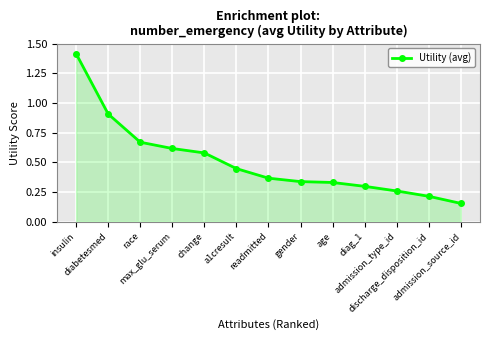

The chart shows a value of 0.3 at admission_type_id. True or false?

True